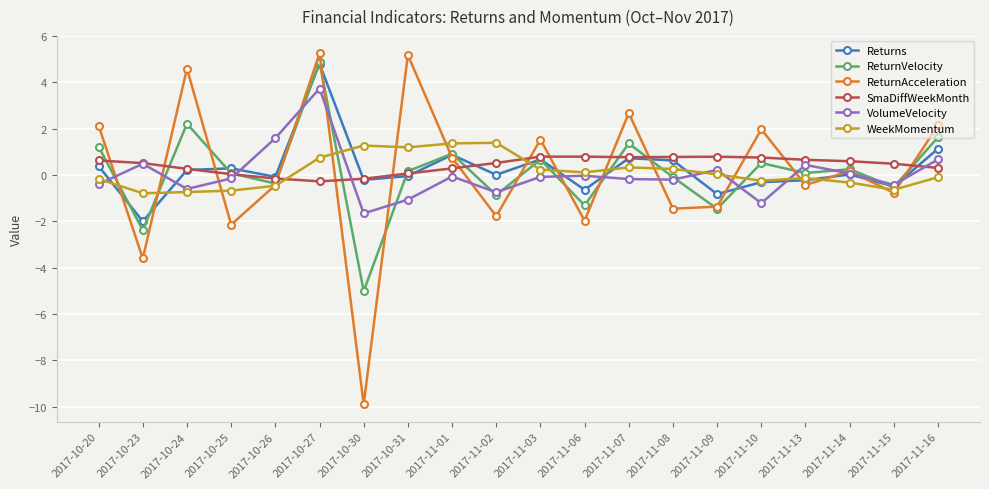

At which label does ReturnVelocity reach its peak?

2017-10-27